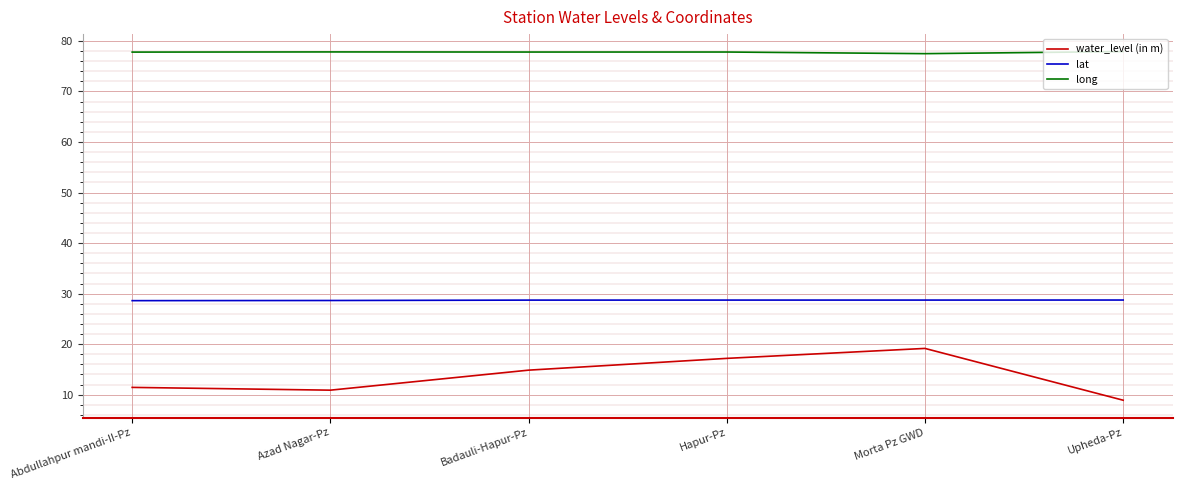

What is the total value across all series at Morta Pz GWD?

125.4